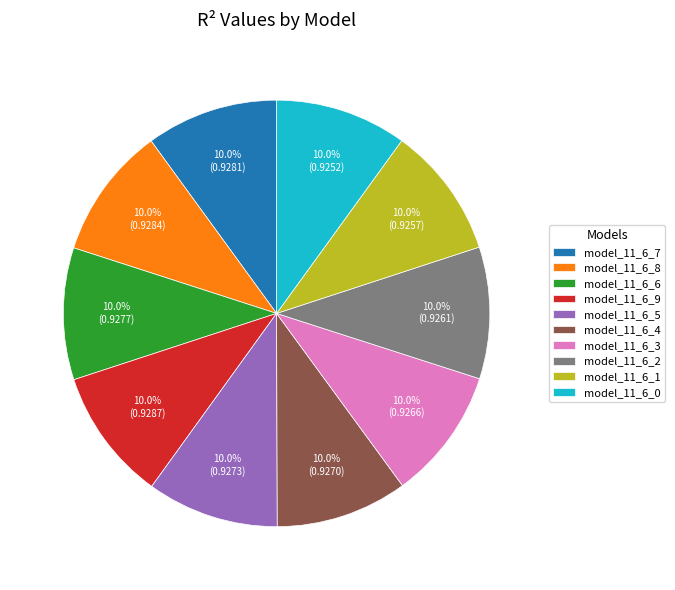

To the nearest percent, what is the combined percentage of model_11_6_1 and model_11_6_2?

20%